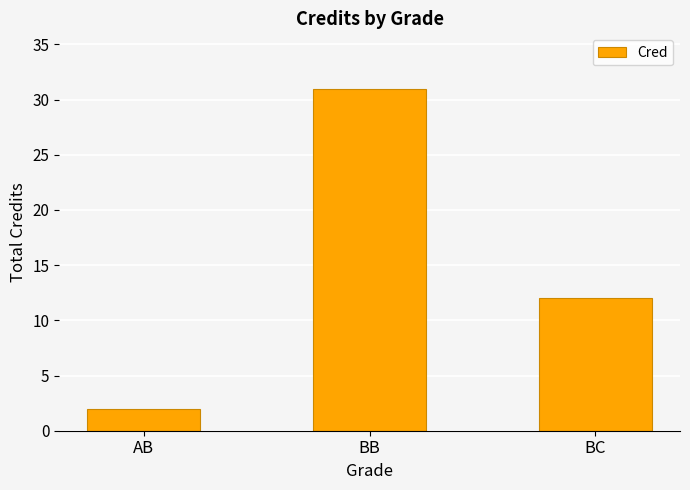

How many values are between 2 and 31?

3